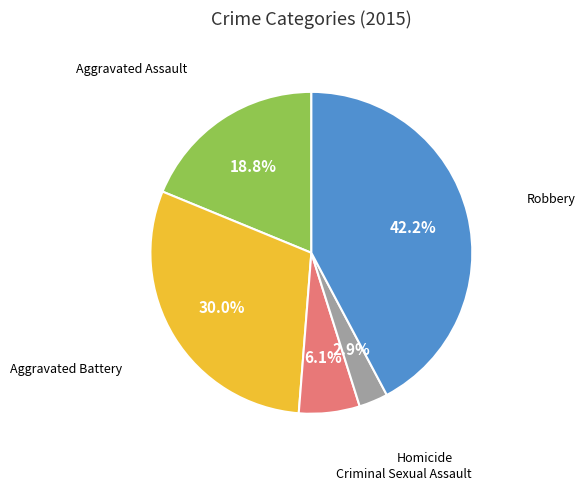

Count the number of slices in the pie.

5